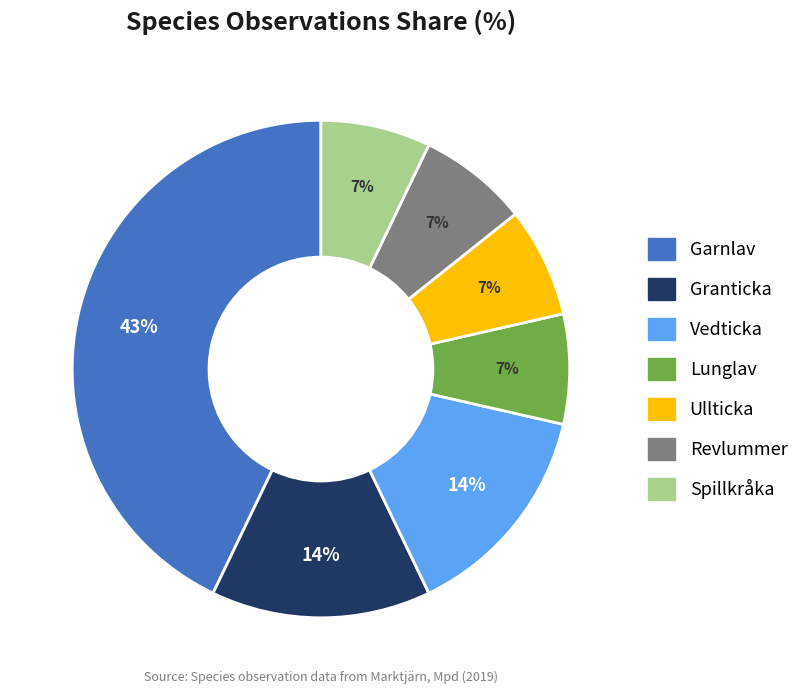

Which slice is the largest?

Garnlav